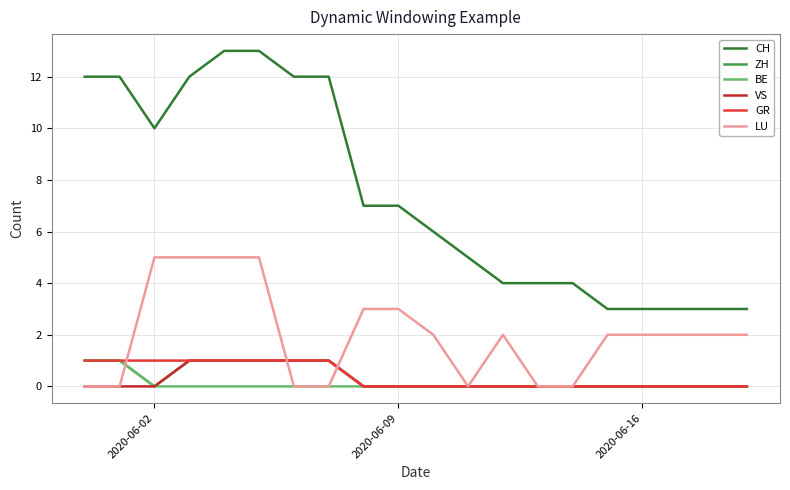

How many lines are shown in the chart?

6